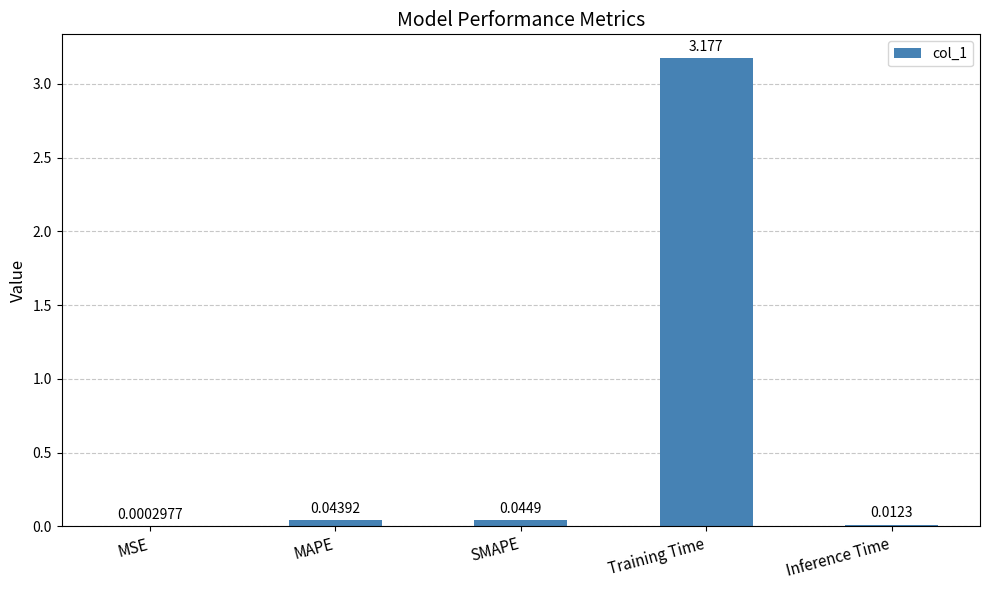

At which label is the value closest to 1?

SMAPE